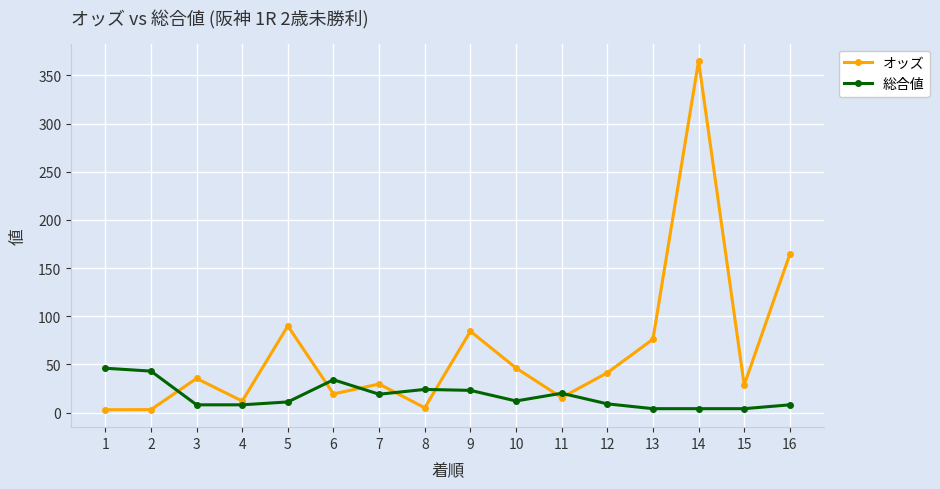

What is the difference between the second highest and second lowest values in the オッズ series?

161.3